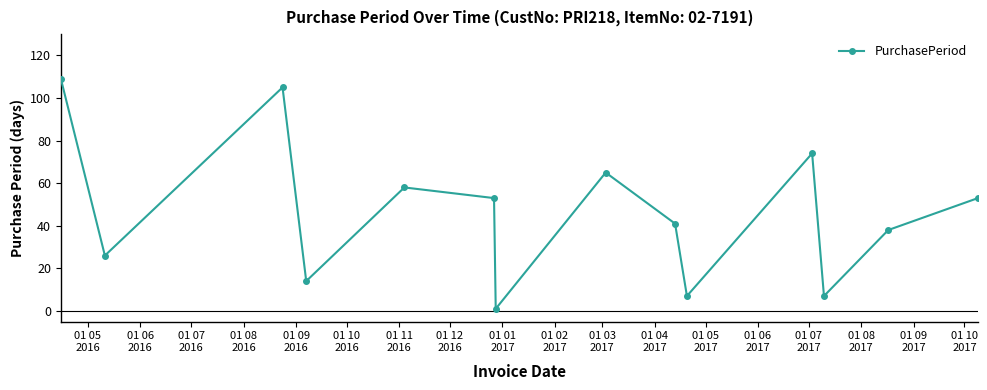

What is the value of the 3rd point from the left?

105